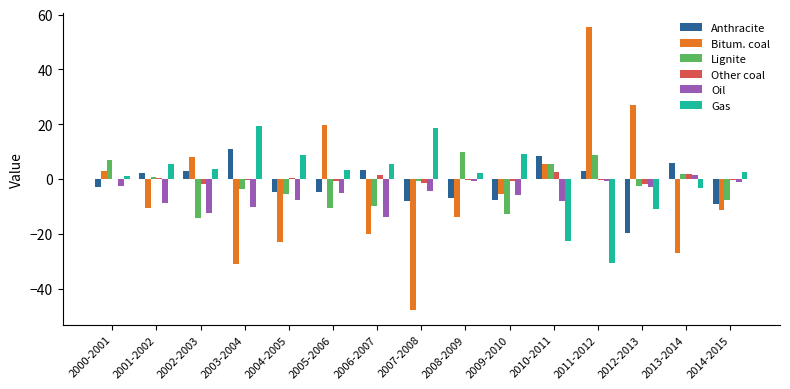

What is the total value across all series at 2008-2009?

-9.9